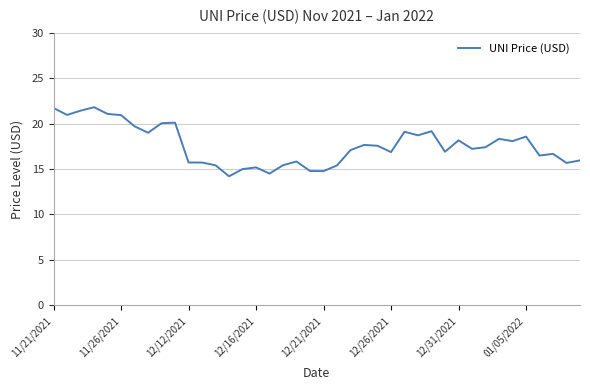

What is the smallest value displayed?

14.2